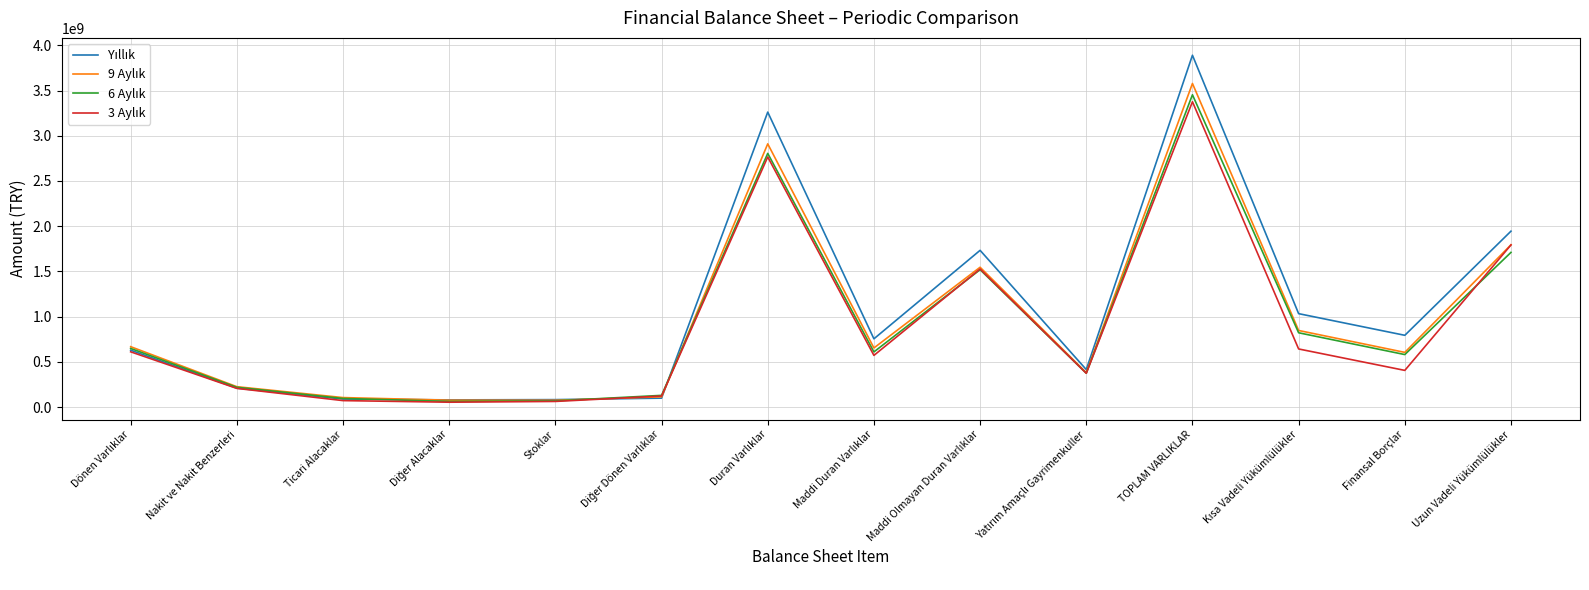

At which category does the chart reach its peak across all series?

TOPLAM VARLIKLAR